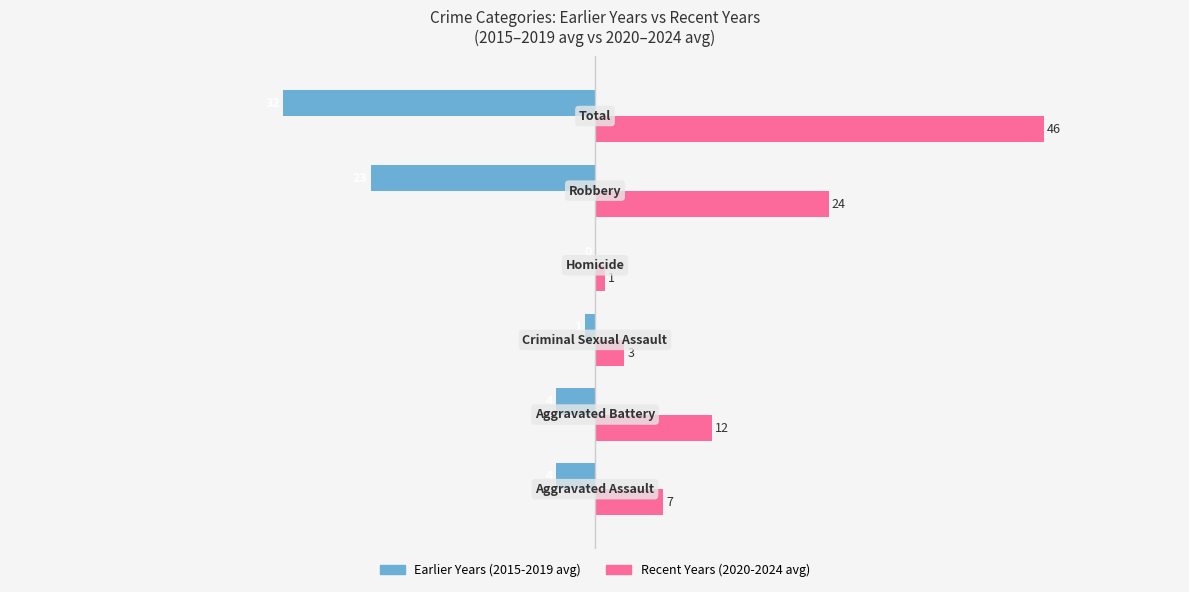

Which series has the largest total across all categories?

Recent Years (2020-2024 avg)